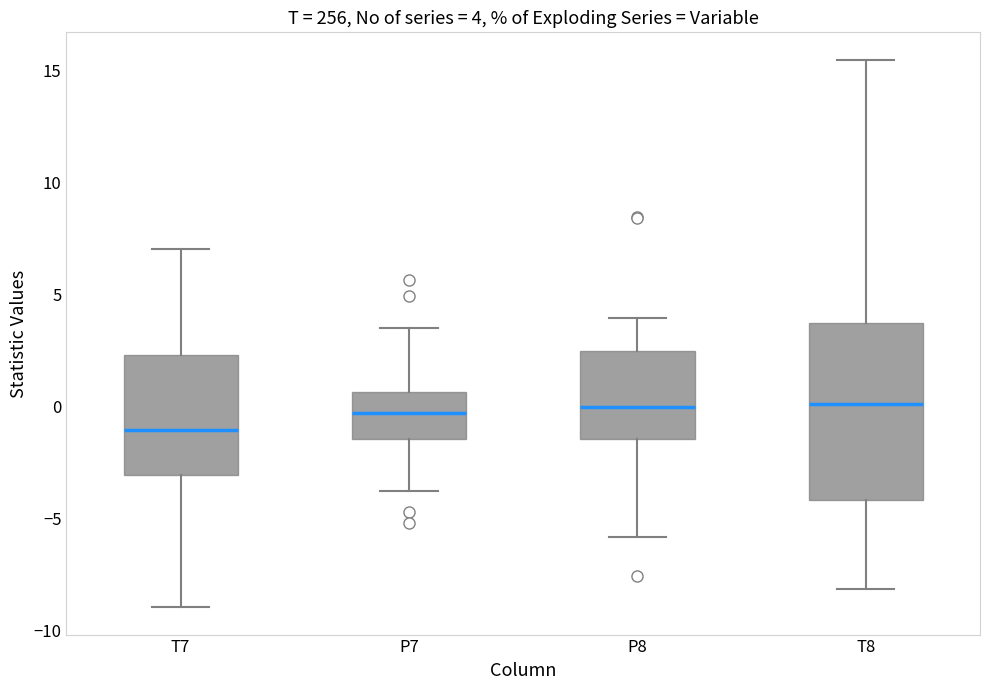

Comparing the boxes themselves (not the whiskers), which one is the tallest?

T8